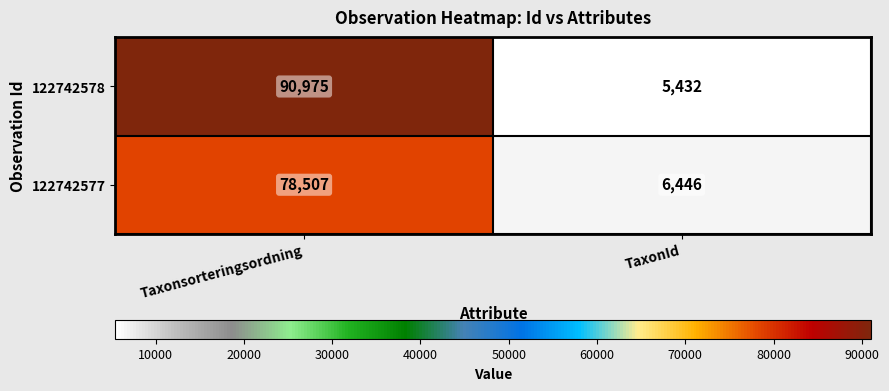

What is the difference between the maximum and minimum values in the 122742577 series?

72061